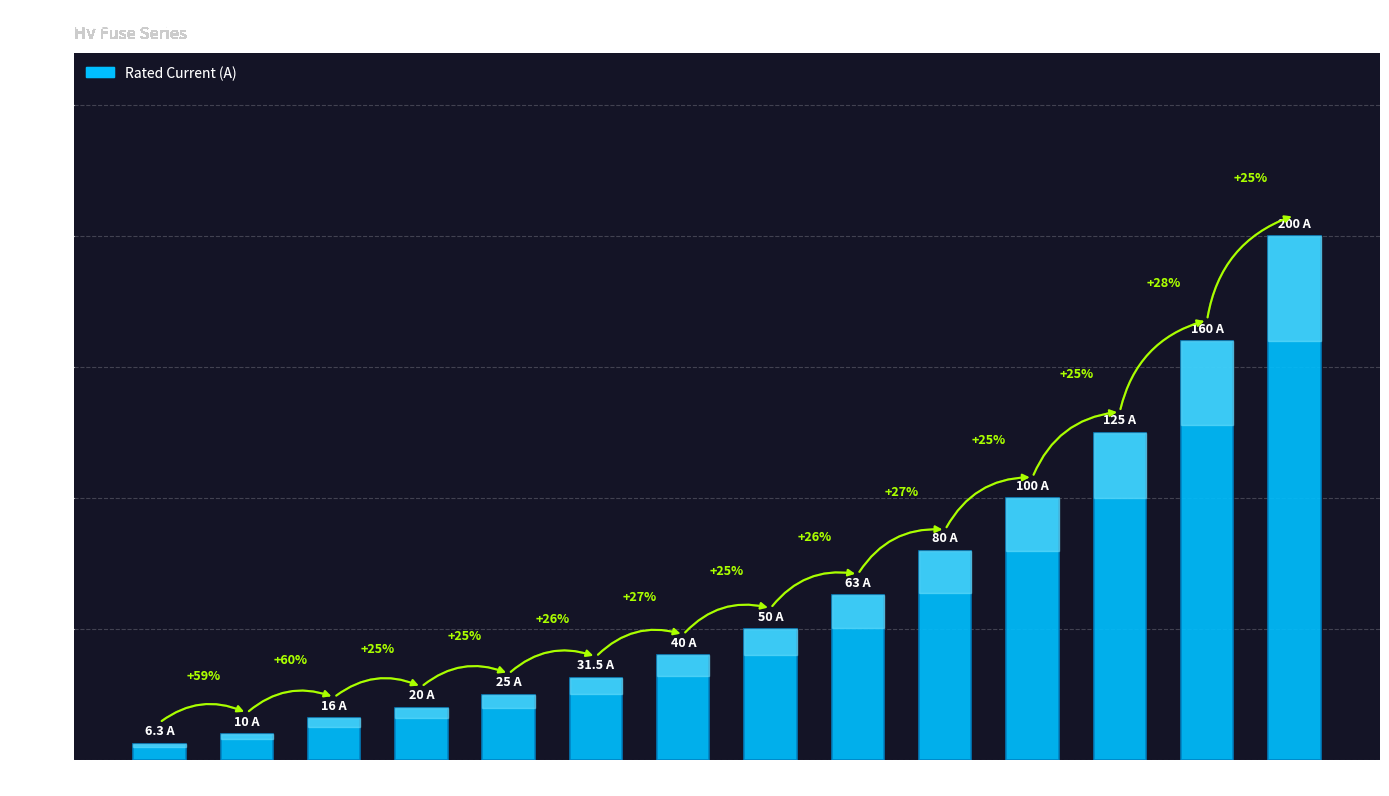

Does the chart contain any negative values?

No